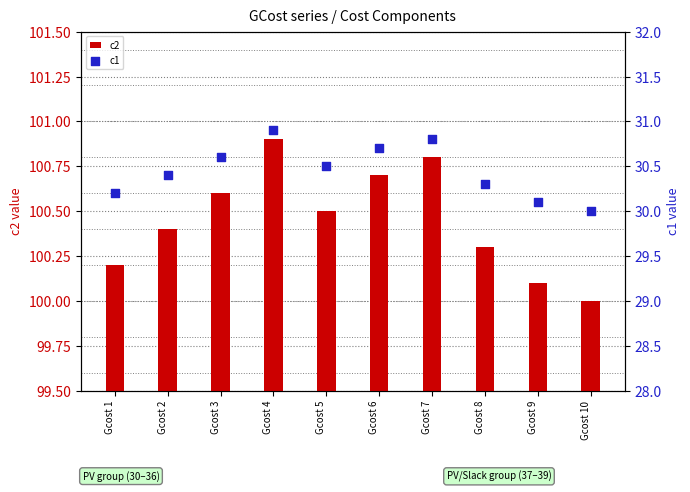

At how many categories does at least one series exceed 38?

10